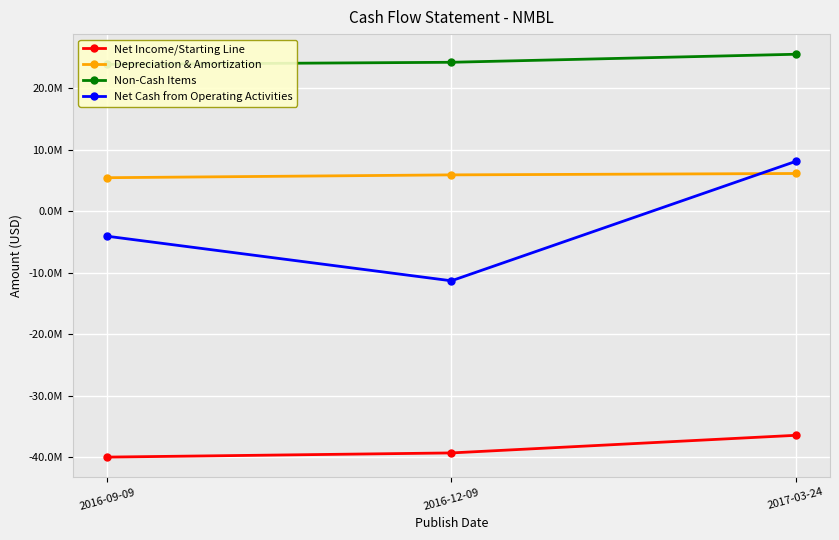

How many data points in Non-Cash Items are above 24187000?

1